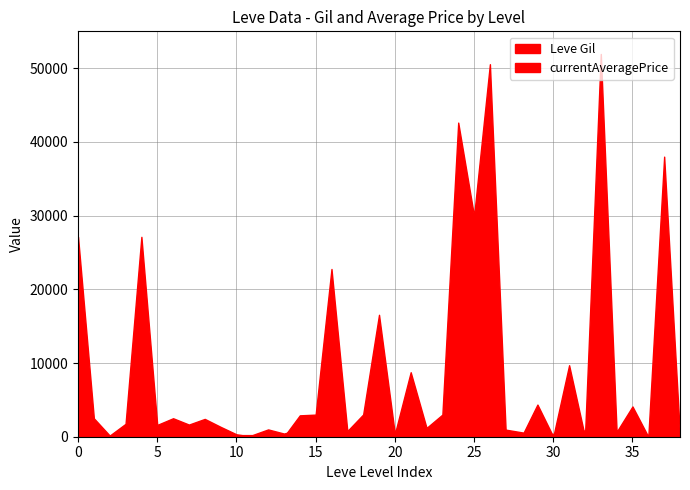

What are all the series names shown in the legend?

Leve Gil, currentAveragePrice